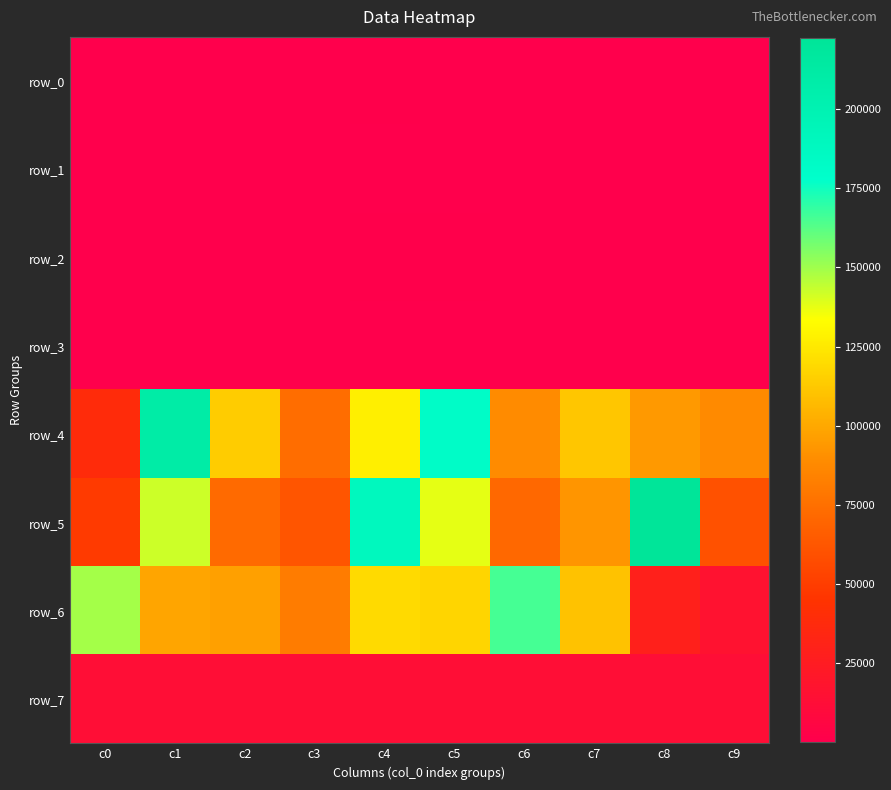

True or false: row_3 has a value of 240 at c4.

True